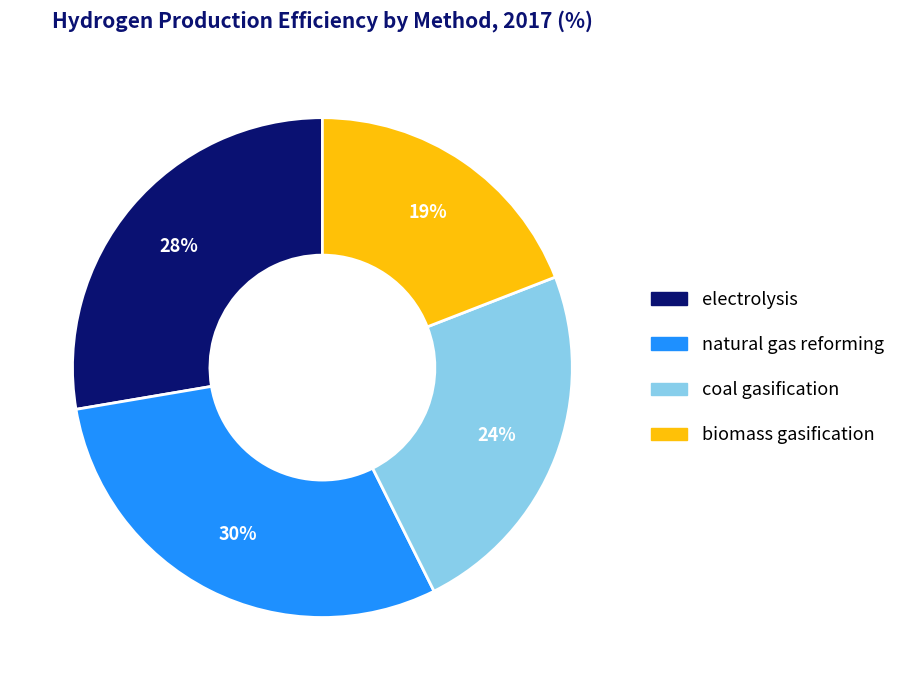

Count the number of slices in the pie.

4